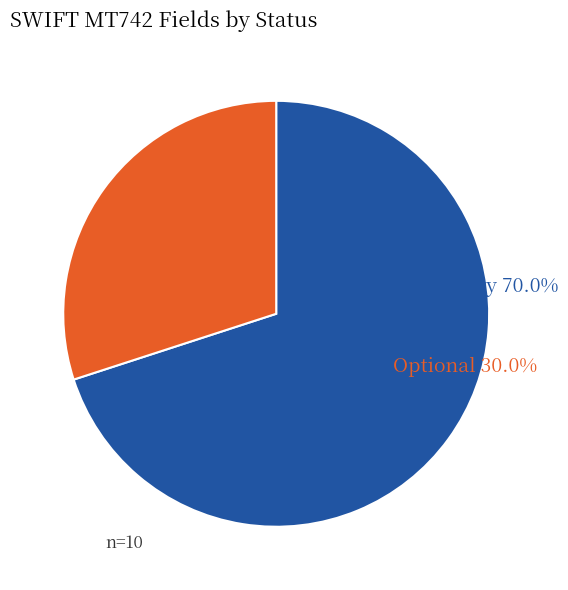

Does any single category account for the majority?

Yes